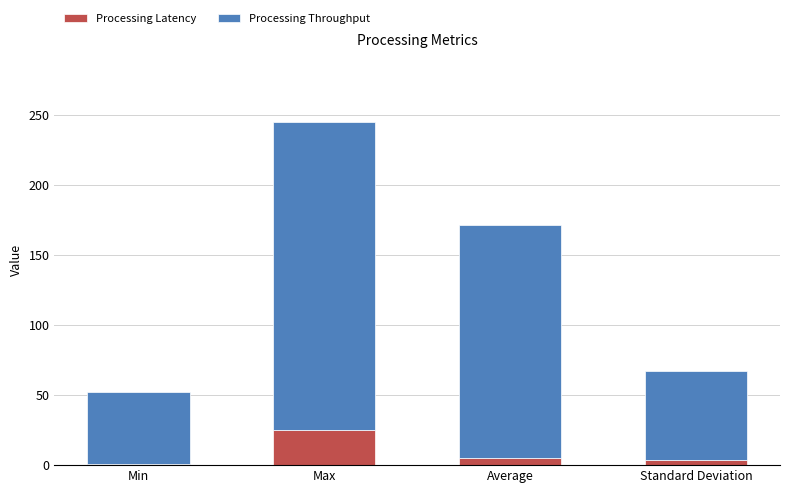

True or false: Processing Latency has a value of 37.8 at Max.

False